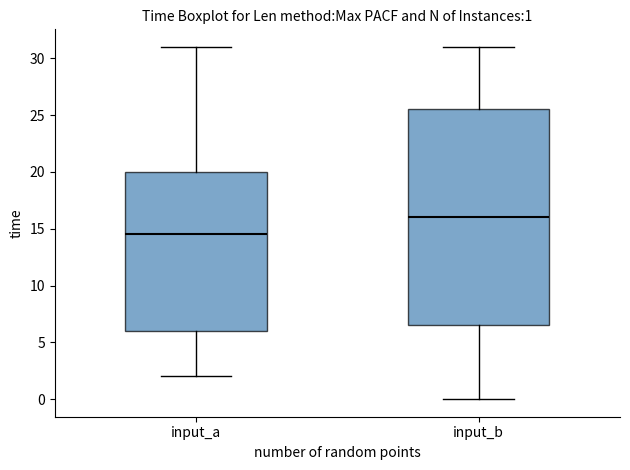

Which box has the highest median line?

input_b